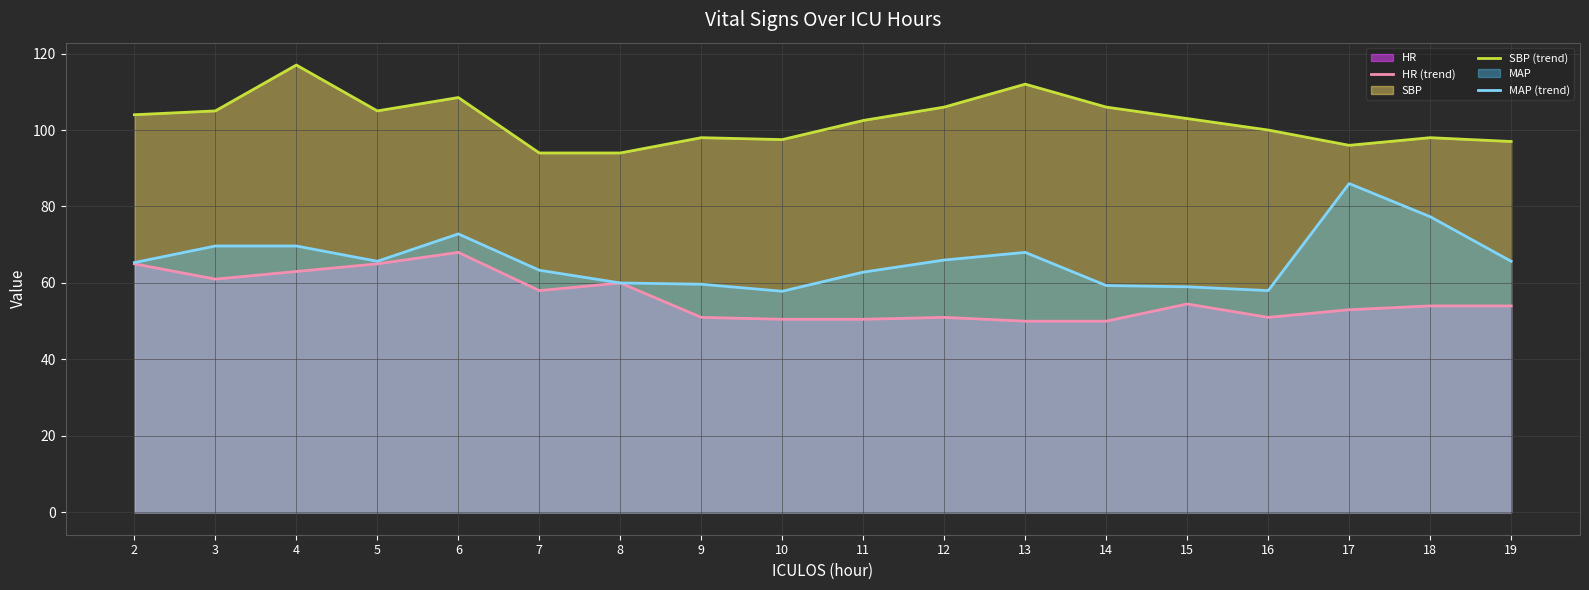

What is the value of the MAP (trend) point at the 5th from the left?

72.8